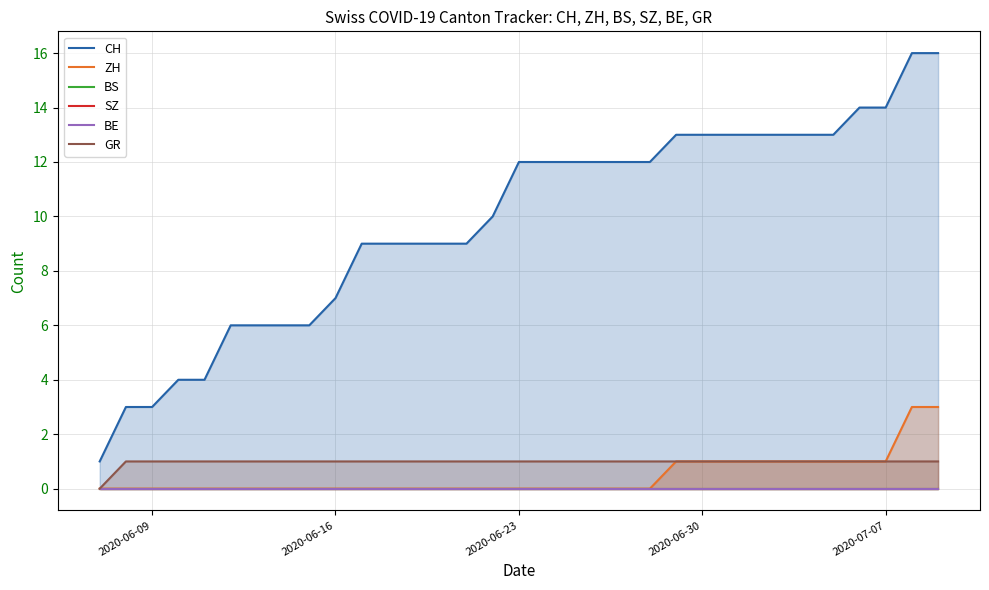

Is it true that ZH equals 1 at 2020-07-07?

True